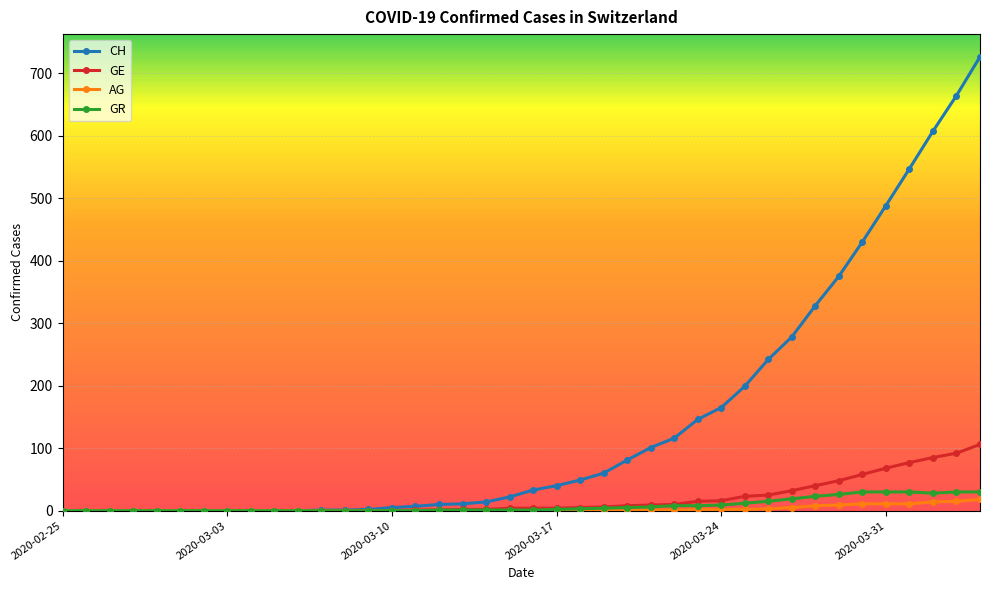

How many distinct data groups are displayed?

4